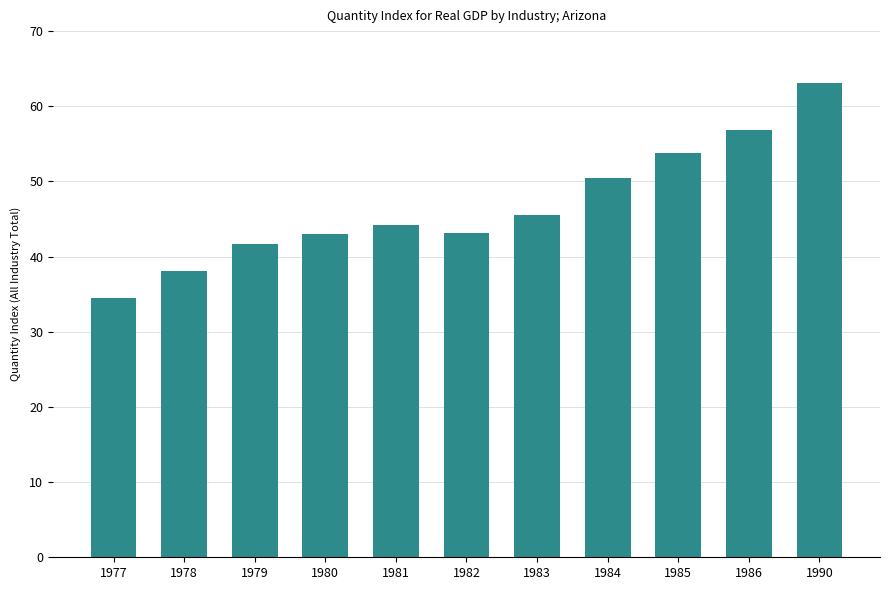

Read the value at 1978.

38.1